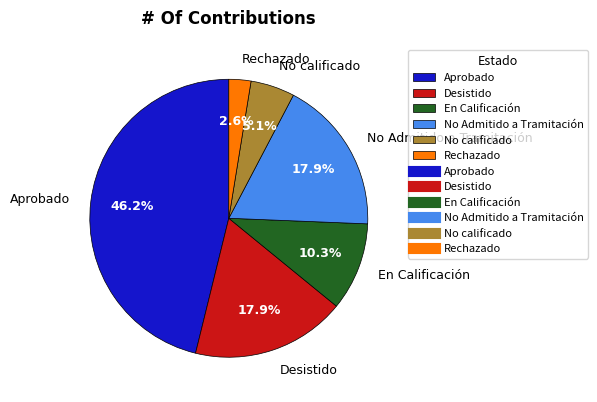

Does any single category account for the majority?

No